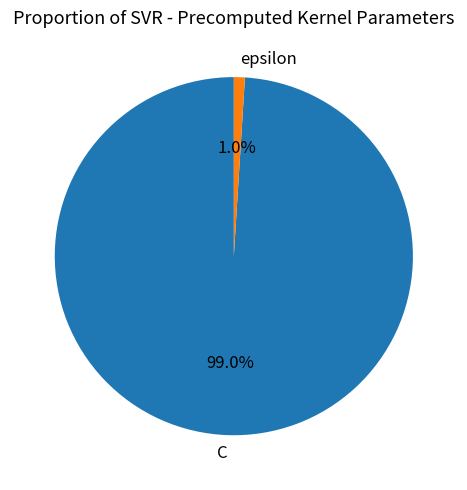

Which category has the smallest portion of the pie?

epsilon